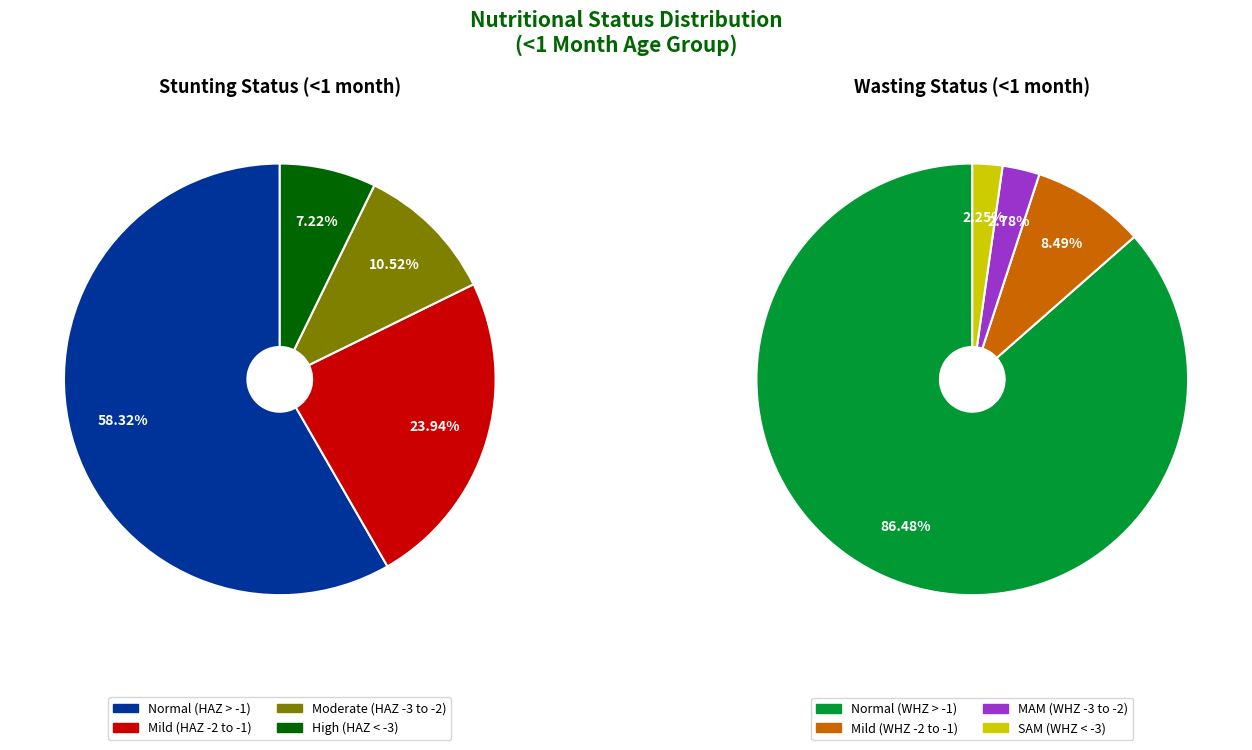

How much of the chart is everything except 3?

92.8%